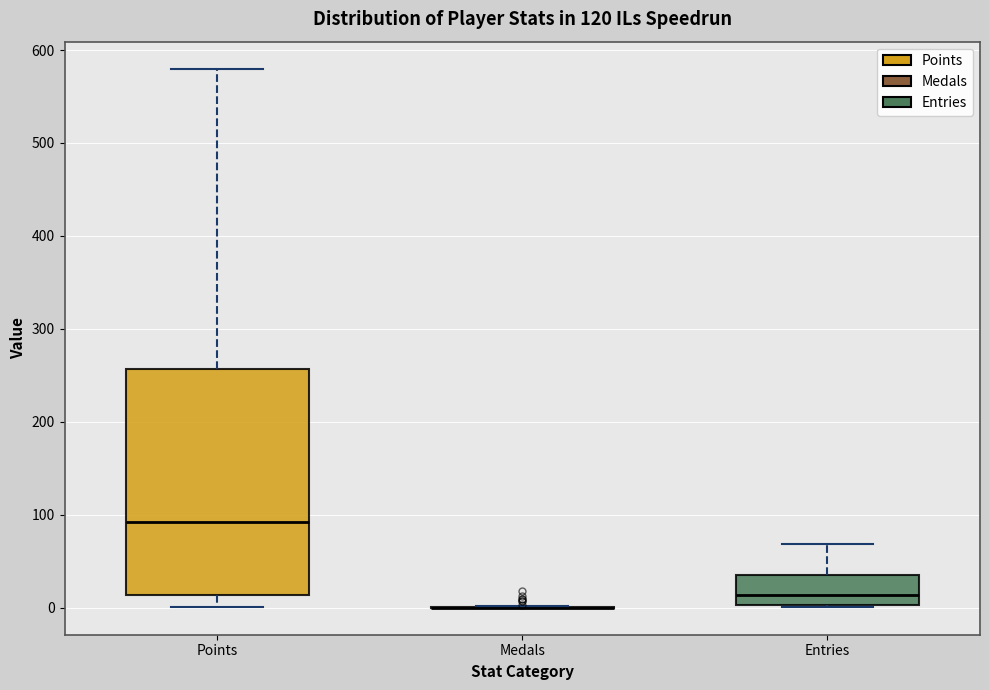

Reading left to right, transcribe this box plot: for each box, give where its median line is, the range the box spans, and where its two whiskers end, as read against the y-axis. The values are not printed on the chart, so give them approximately, as read against the axis.

Points: median 90, box 10 to 260, whiskers 0 to 580
Medals: box collapsed to a line at 0, whiskers 0 to 0
Entries: median 10, box 0 to 40, whiskers 0 to 70